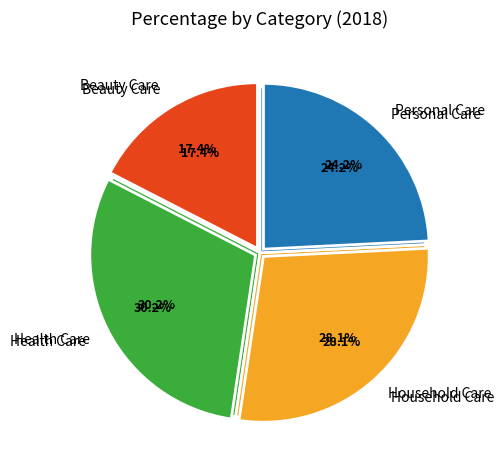

Which slice is the largest?

Health Care